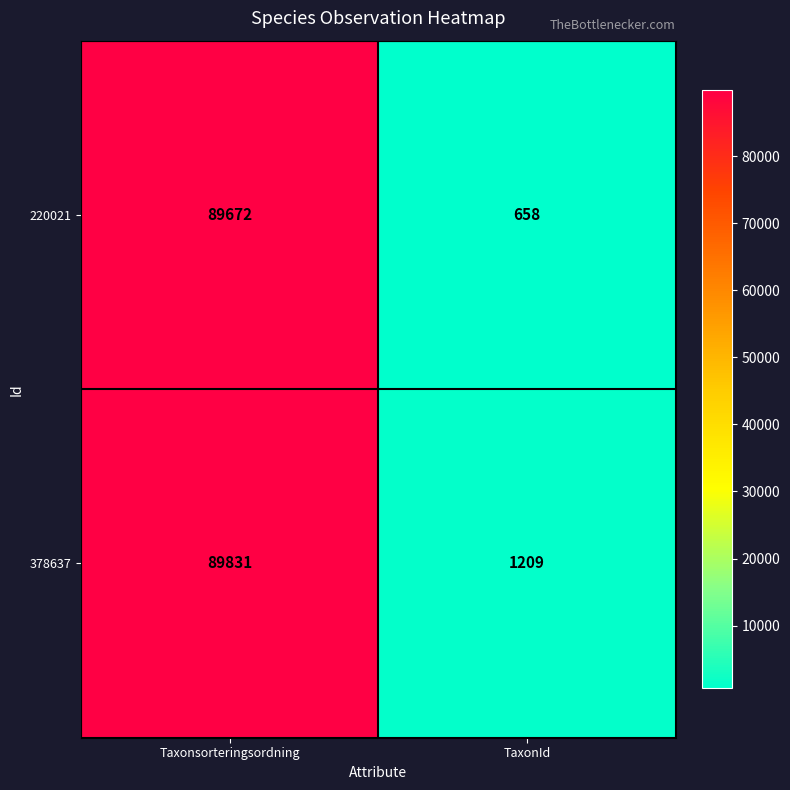

Which series has the widest spread of values?

220021